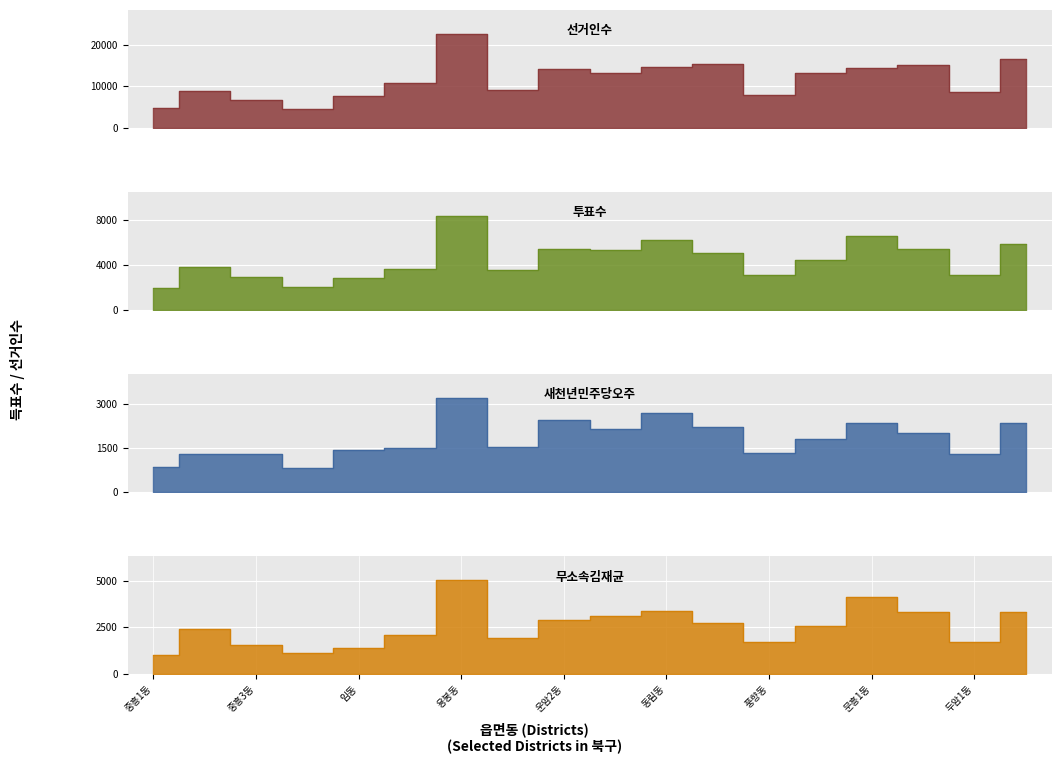

True or false: 투표수 has more than 0 interior local peaks.

True